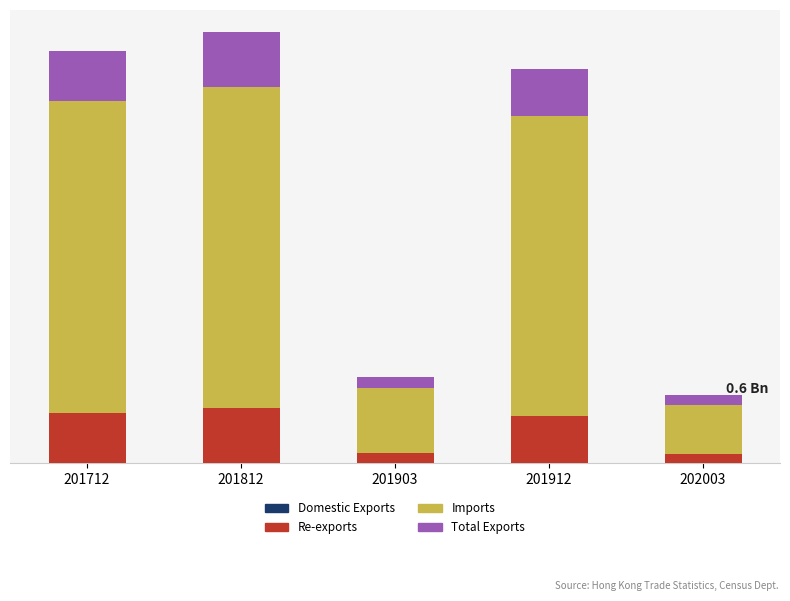

Does the chart contain stacked bars?

Yes